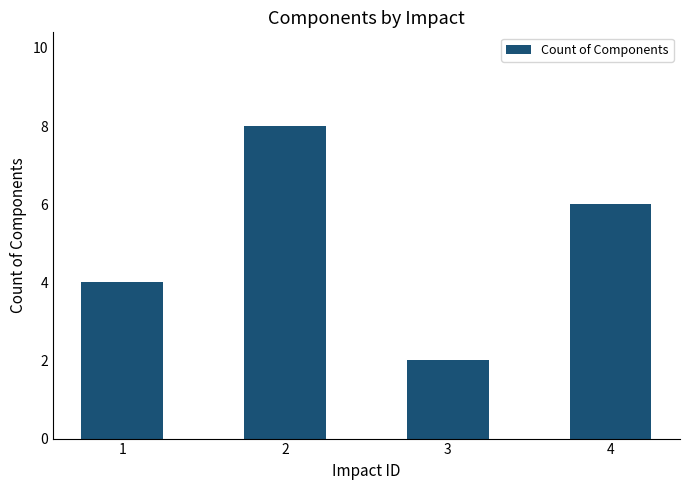

What is the value of the 3rd bar from the left?

2